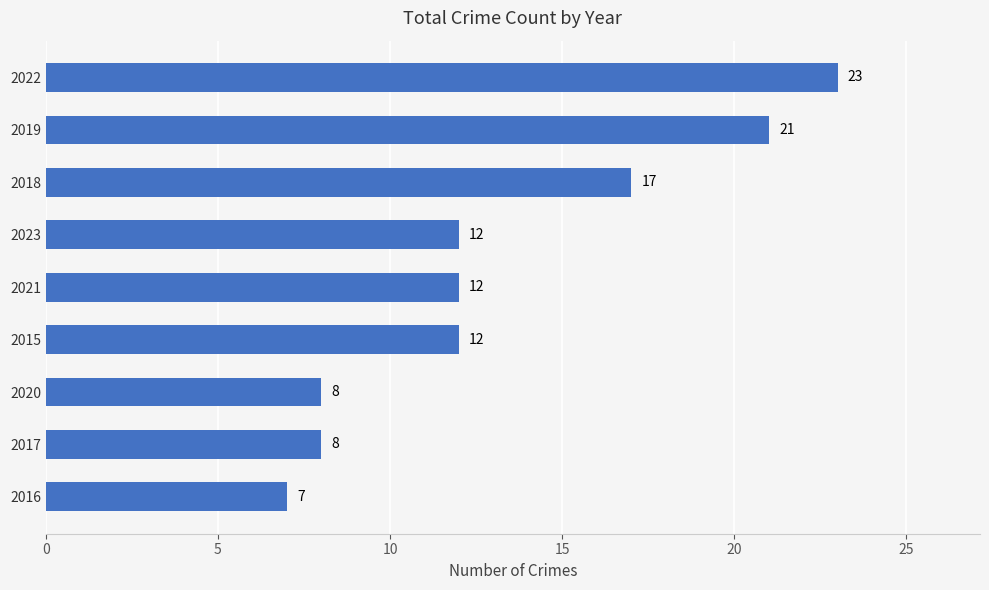

Which has a higher value, 2019 or 2021?

2019